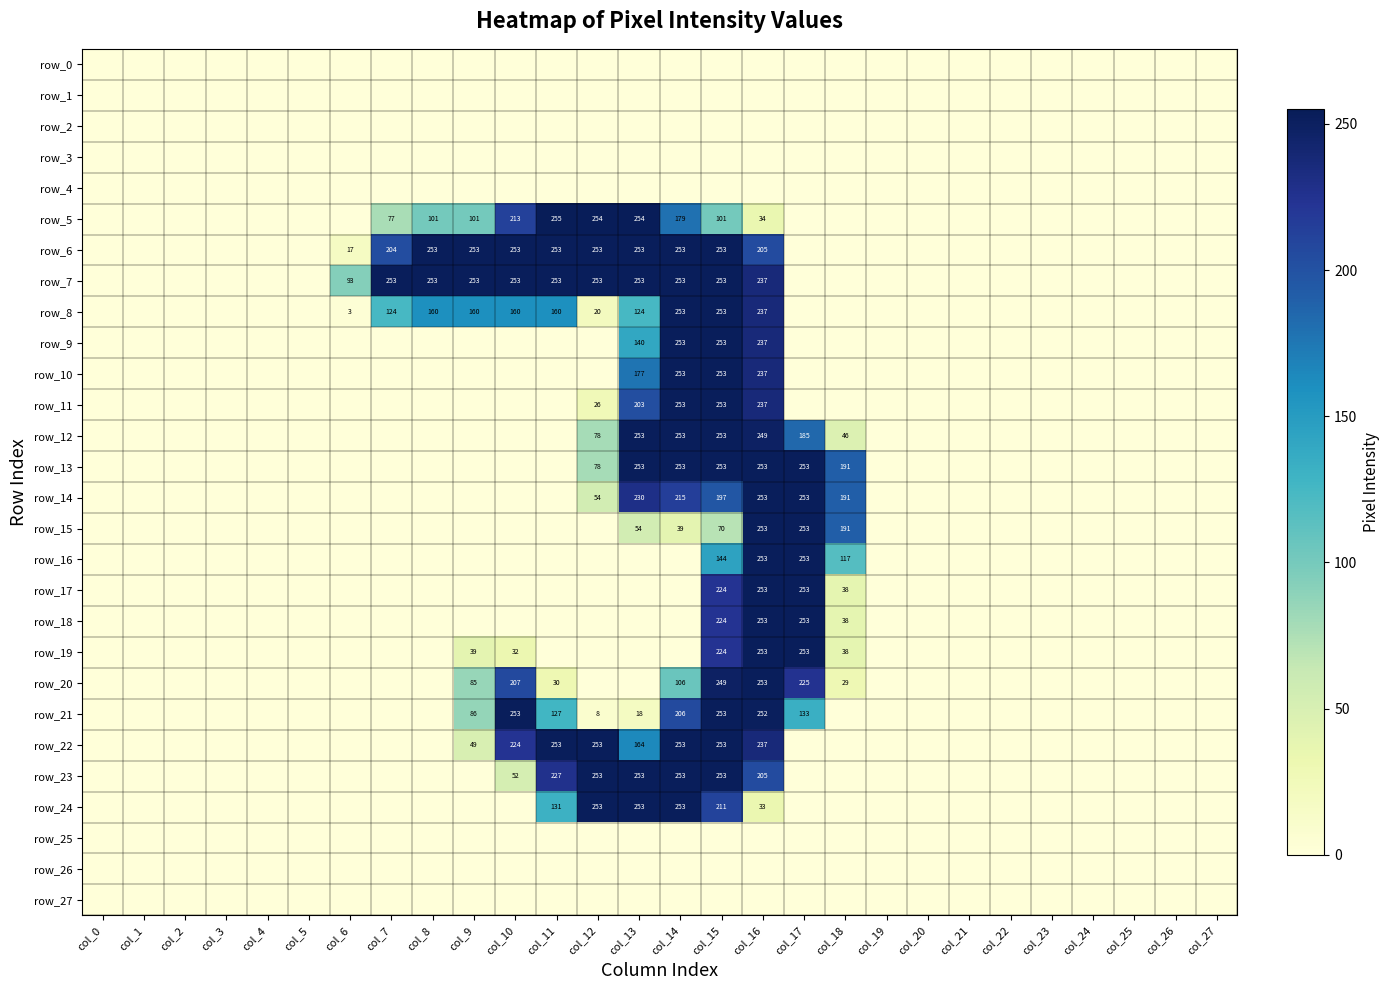

The value of row_18 at col_27 is 0. True or false?

True